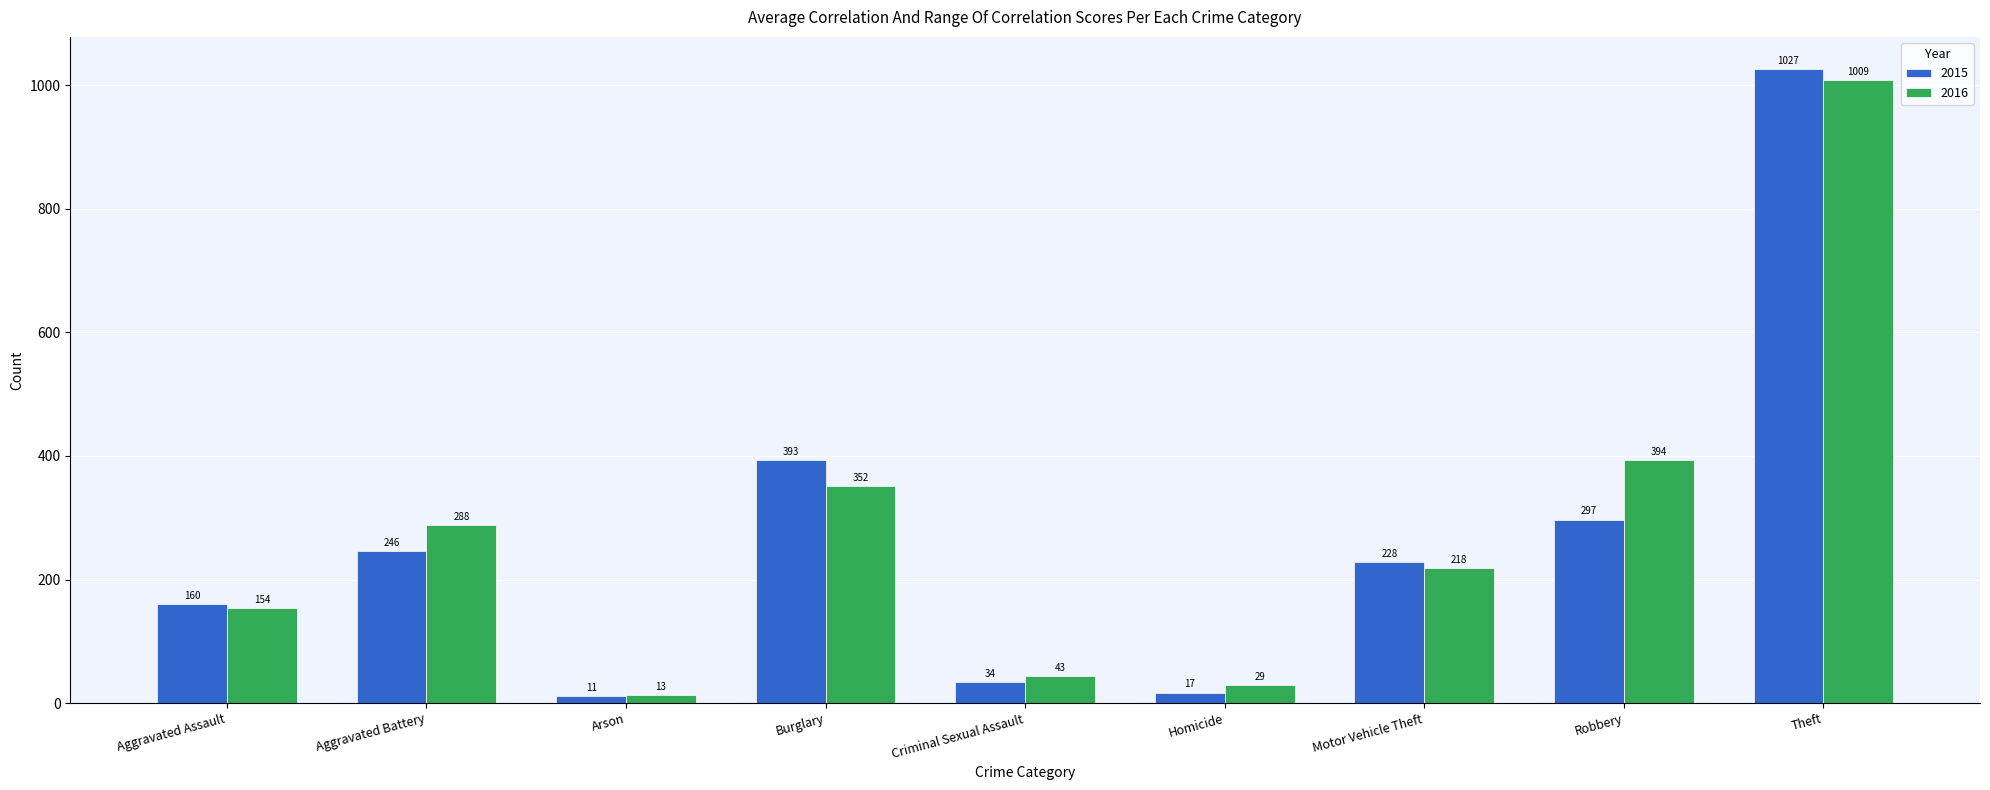

What is the maximum value shown in the chart?

1027